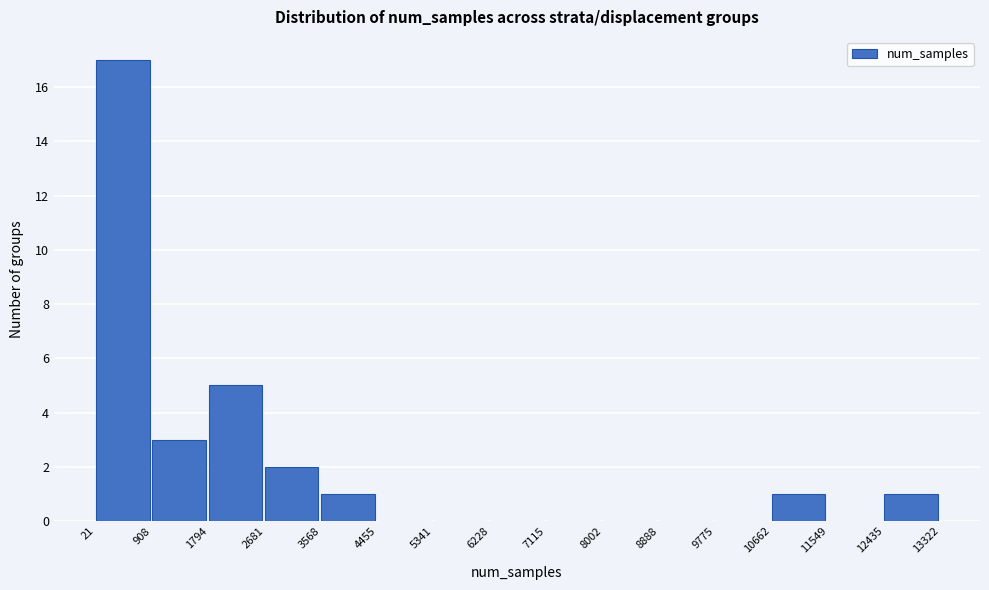

Reading left to right, transcribe this chart: for each bar, give the range it covers on the x-axis and its height. The values are not printed on the chart, so give them approximately, as read against the axis.

21 to 908: 17
908 to 1794: 3
1794 to 2681: 5
2681 to 3568: 2
3568 to 4455: 1
4455 to 5341: 0
5341 to 6228: 0
6228 to 7115: 0
7115 to 8002: 0
8002 to 8888: 0
8888 to 9775: 0
9775 to 10662: 0
10662 to 11549: 1
11549 to 12435: 0
12435 to 13322: 1